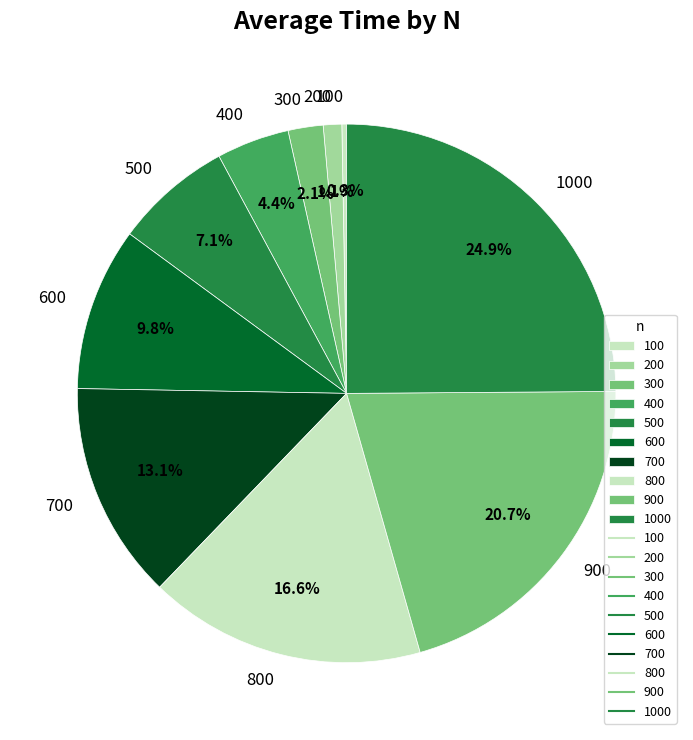

To the nearest percent, what is the difference between the largest and smallest slice percentages?

25%